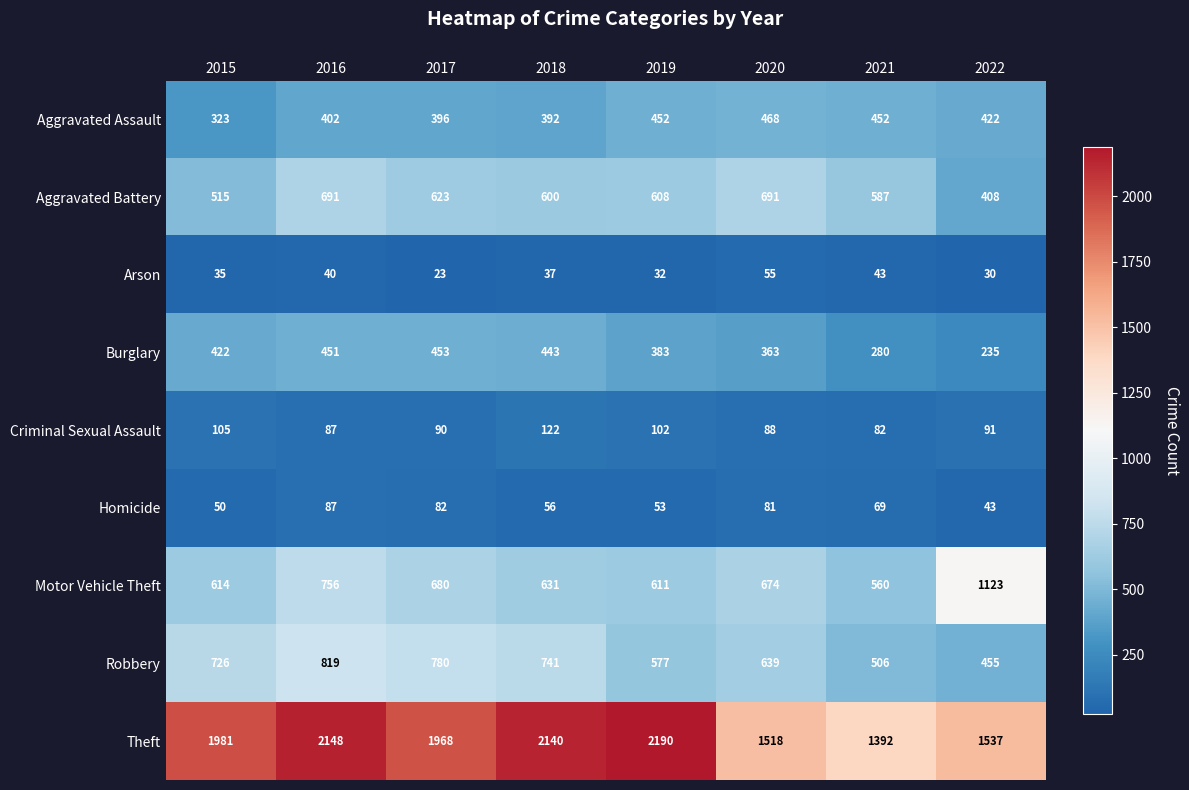

At which label does Aggravated Battery first exceed 608?

2016